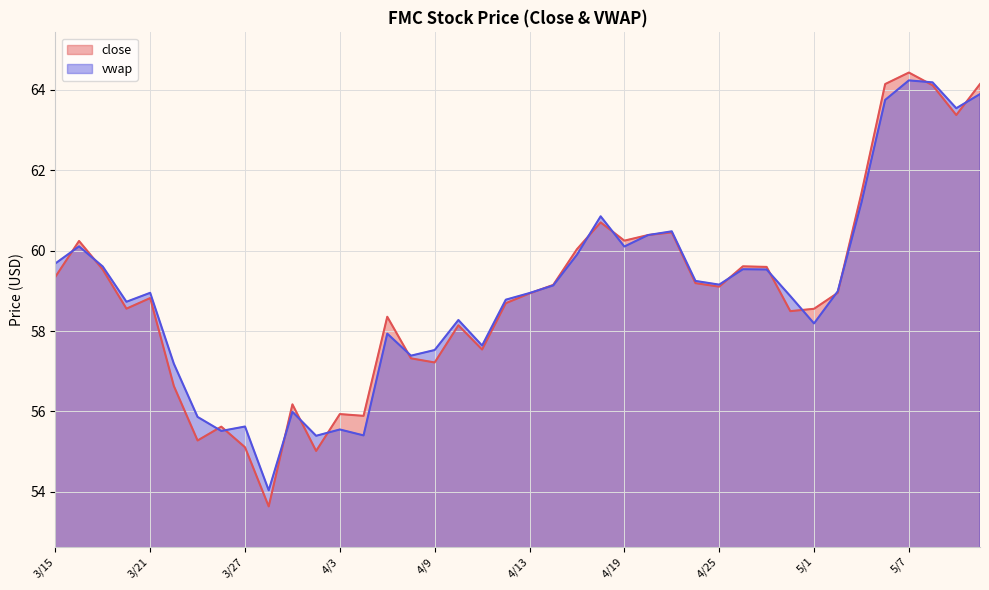

How many distinct data groups are displayed?

2